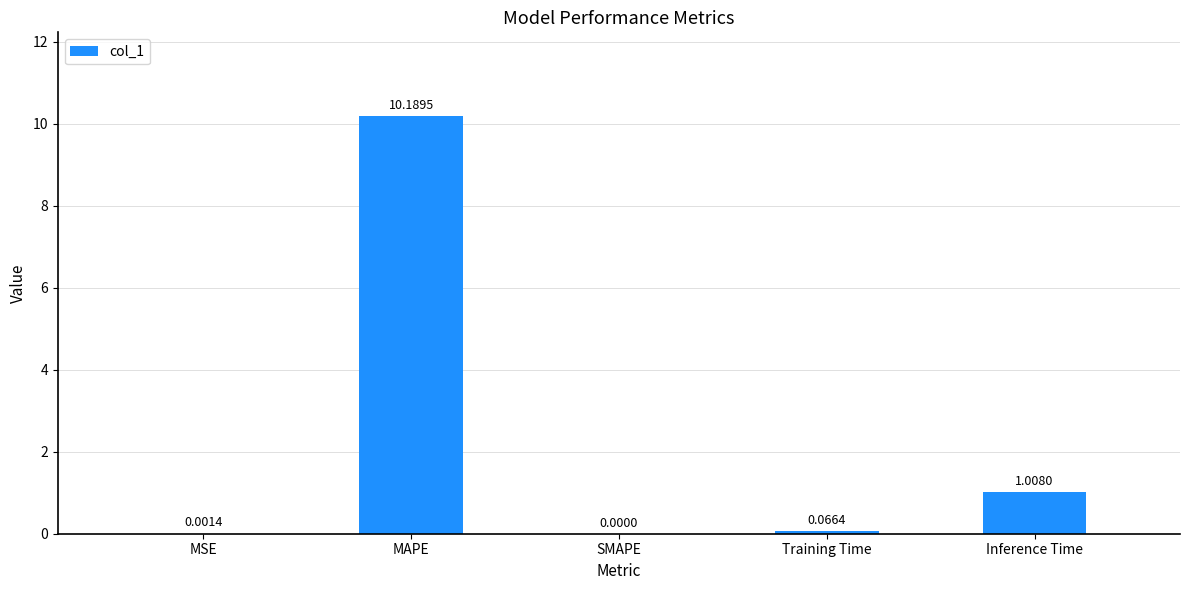

What is the change in value from MSE to Inference Time?

+1.0